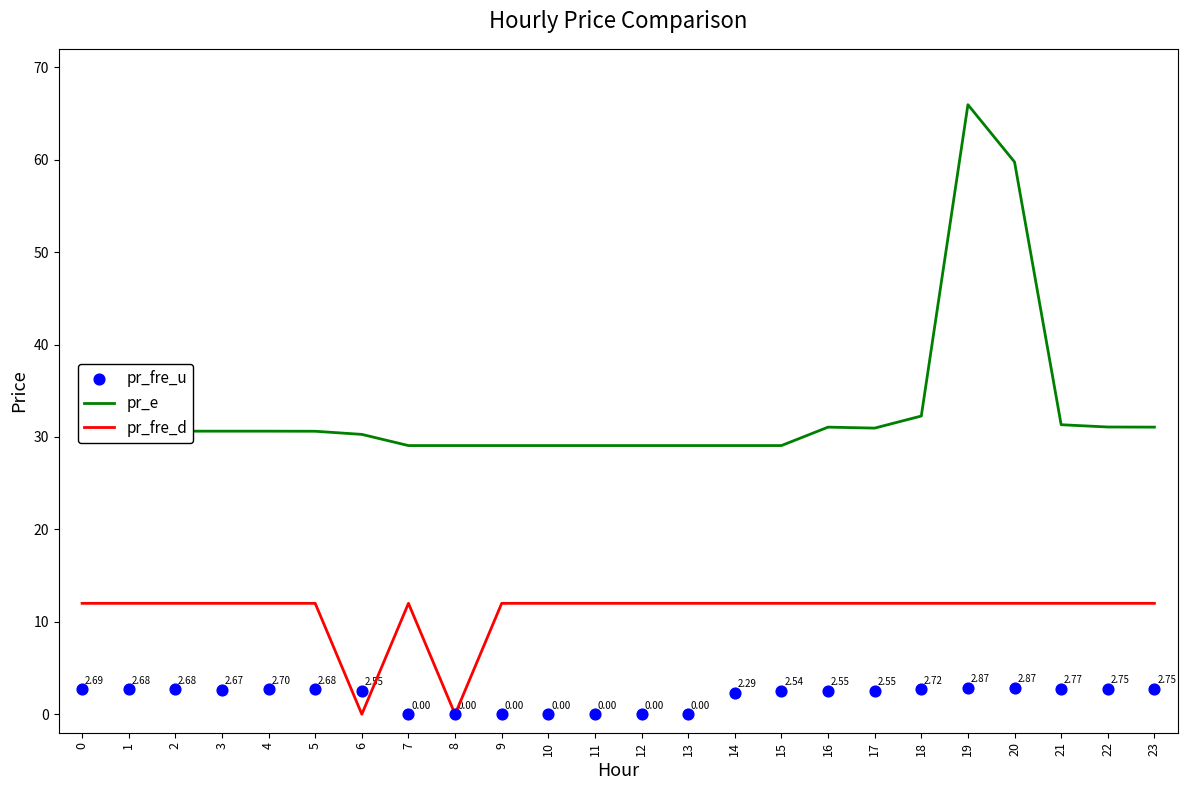

Which series has the largest Y range (max minus min)?

pr_e